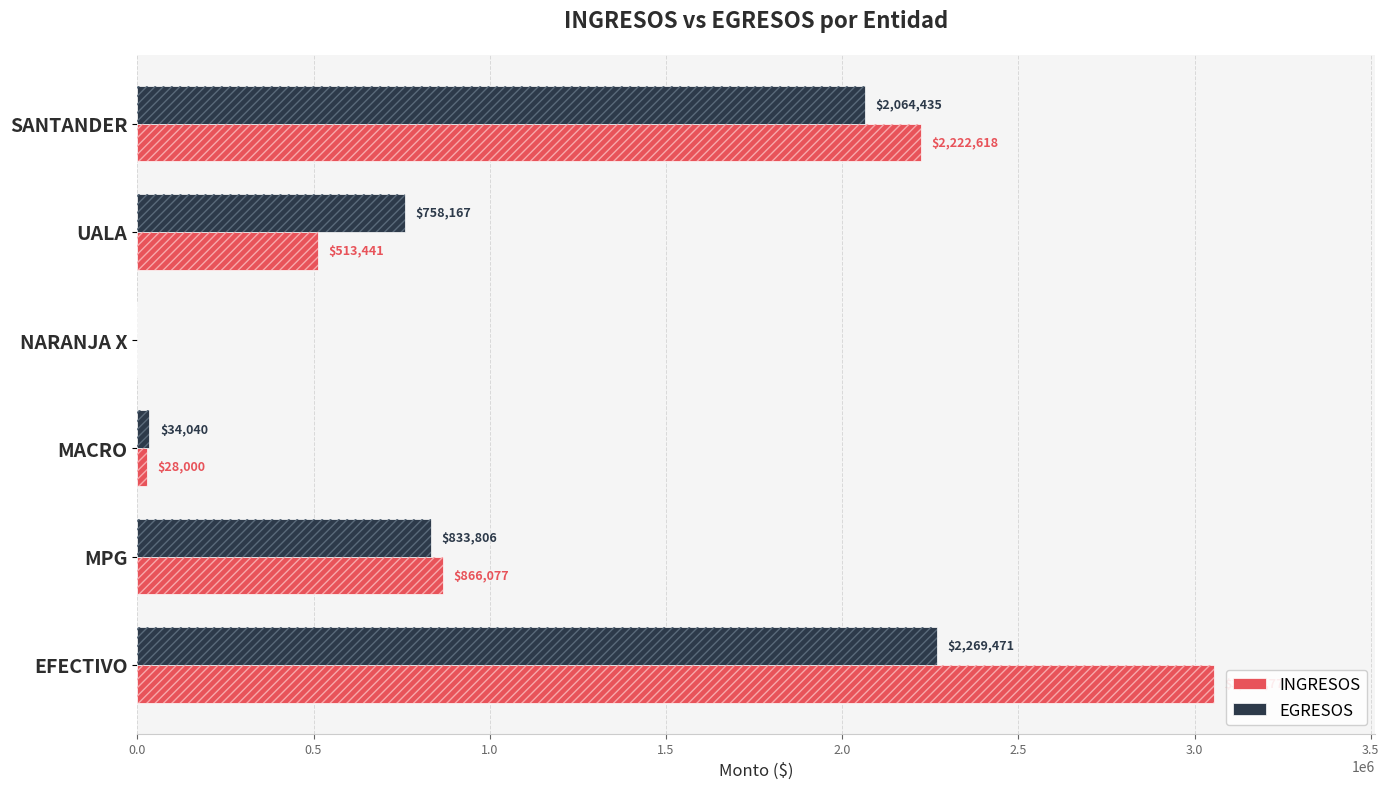

What are all the series names shown in the legend?

INGRESOS, EGRESOS